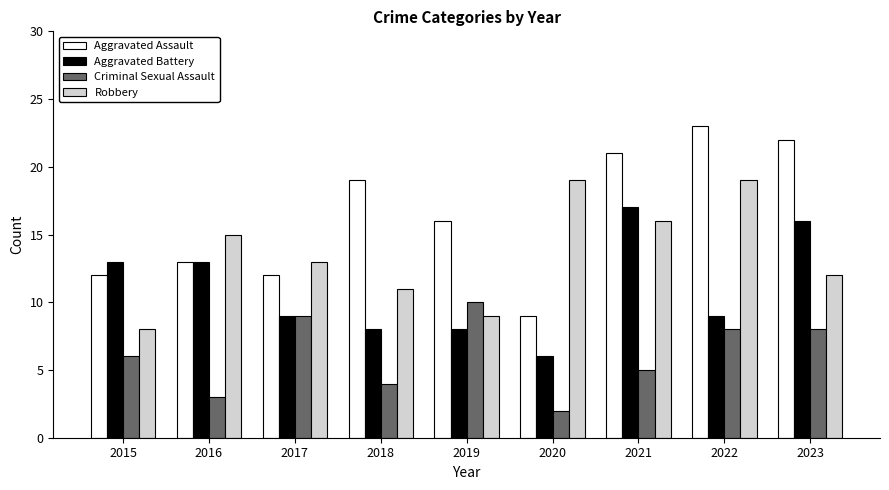

Reading right to left, extract all data points from this chart.

Aggravated Assault: 2023=22	2022=23	2021=21	2020=9	2019=16	2018=19	2017=12	2016=13	2015=12
Aggravated Battery: 2023=16	2022=9	2021=17	2020=6	2019=8	2018=8	2017=9	2016=13	2015=13
Criminal Sexual Assault: 2023=8	2022=8	2021=5	2020=2	2019=10	2018=4	2017=9	2016=3	2015=6
Robbery: 2023=12	2022=19	2021=16	2020=19	2019=9	2018=11	2017=13	2016=15	2015=8